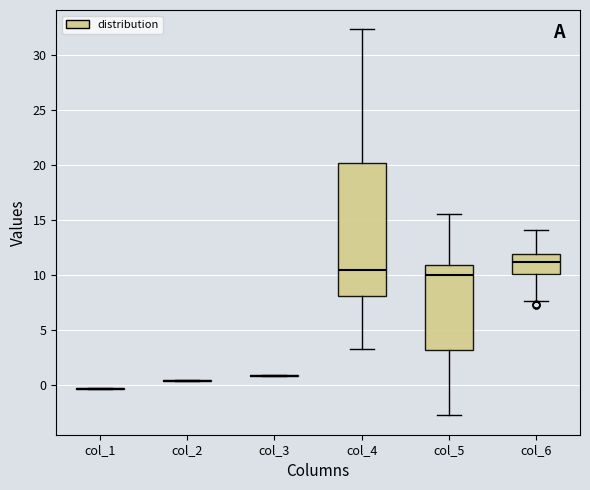

Reading left to right, transcribe this box plot: for each box, give where its median line is, the range the box spans, and where its two whiskers end, as read against the y-axis. The values are not printed on the chart, so give them approximately, as read against the axis.

col_1: box collapsed to a line at -0.5, whiskers -0.5 to -0.5
col_2: box collapsed to a line at 0.5, whiskers 0.5 to 0.5
col_3: box collapsed to a line at 1.0, whiskers 1.0 to 1.0
col_4: median 10.5, box 8.0 to 20.0, whiskers 3.0 to 32.5
col_5: median 10.0, box 3.0 to 11.0, whiskers -2.5 to 15.5
col_6: median 11.0, box 10.0 to 12.0, whiskers 7.5 to 14.0